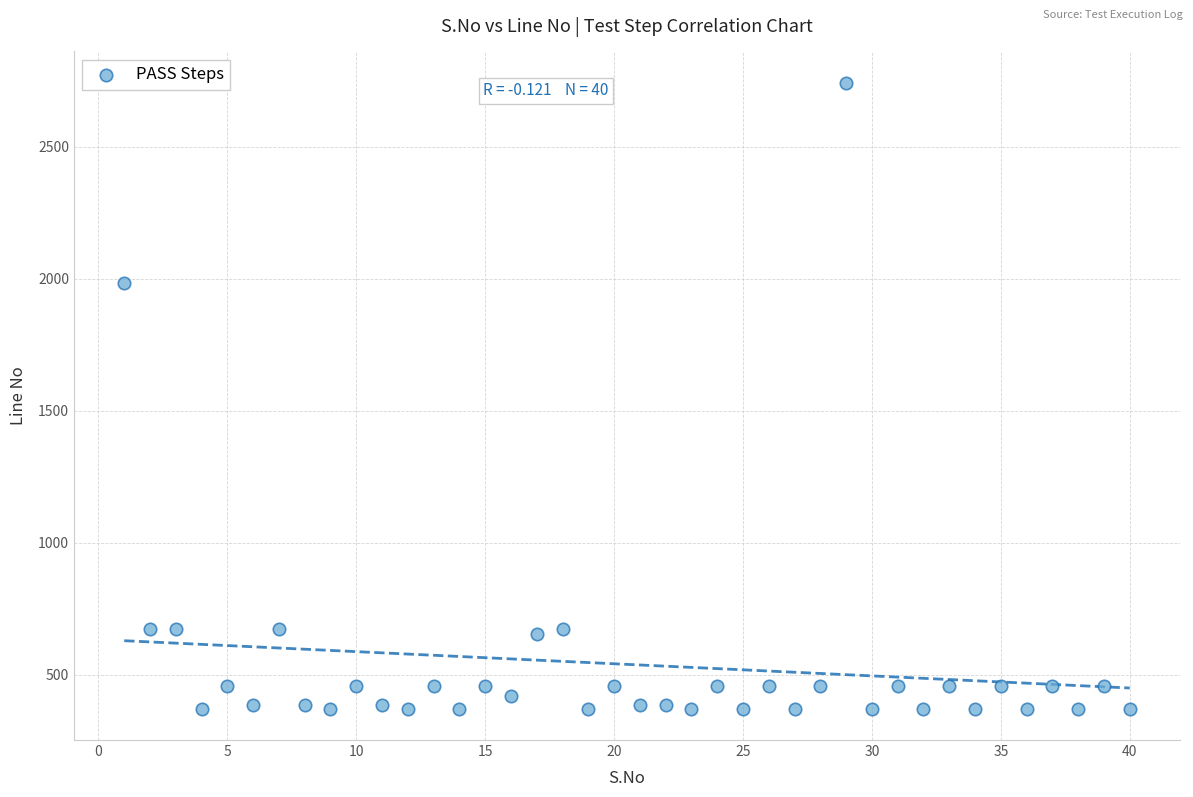

What Y value in the scatter plot is closest to 1557?

1983